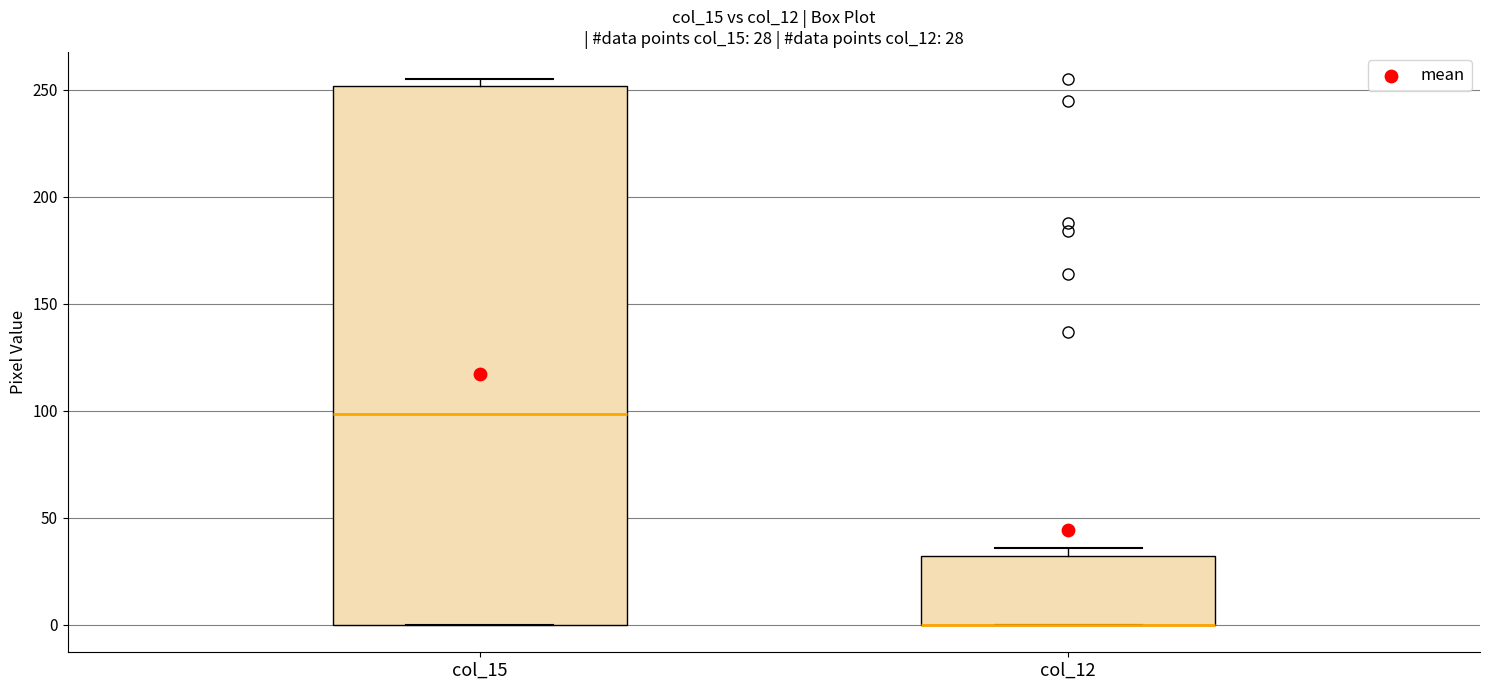

Comparing the boxes themselves (not the whiskers), which one is the tallest?

col_15